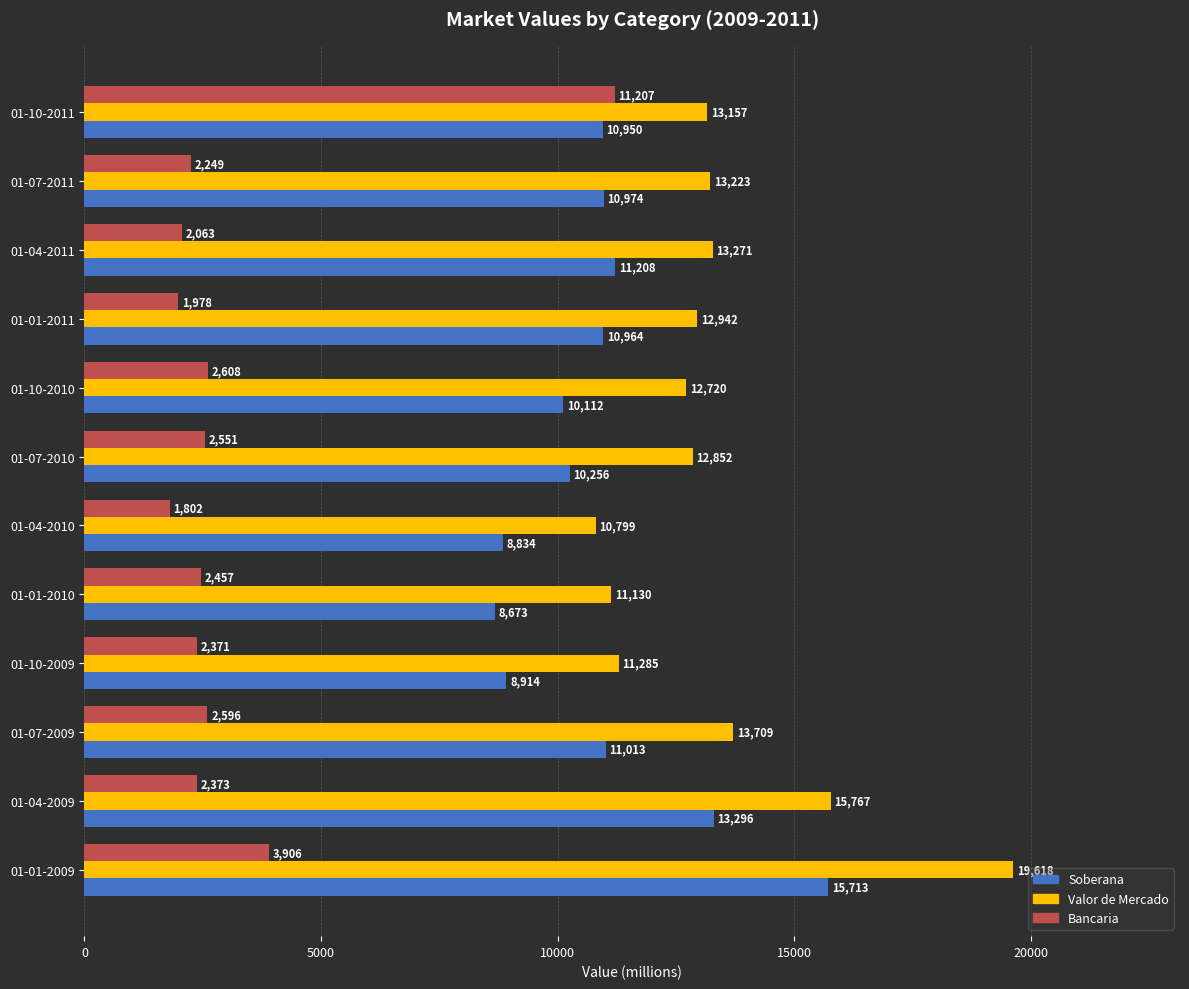

How many data points in Valor de Mercado are less than 13157?

6